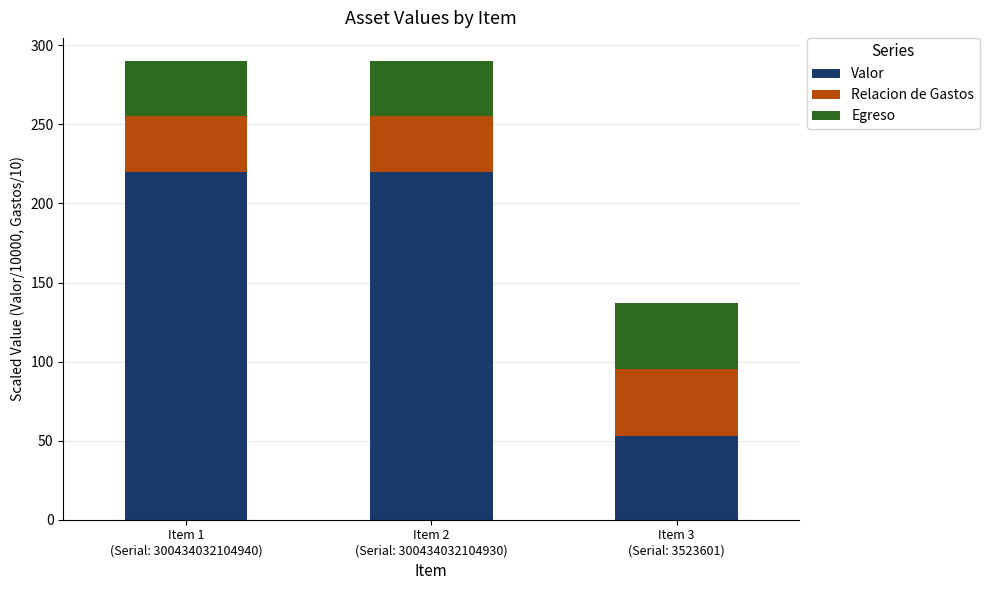

What is the approximate value of Valor at Item 1
(Serial: 300434032104940)?

220.0